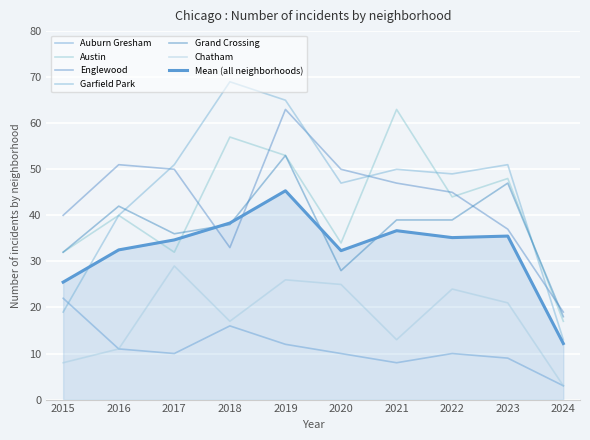

Is this an area chart (filled region under the line)?

Yes